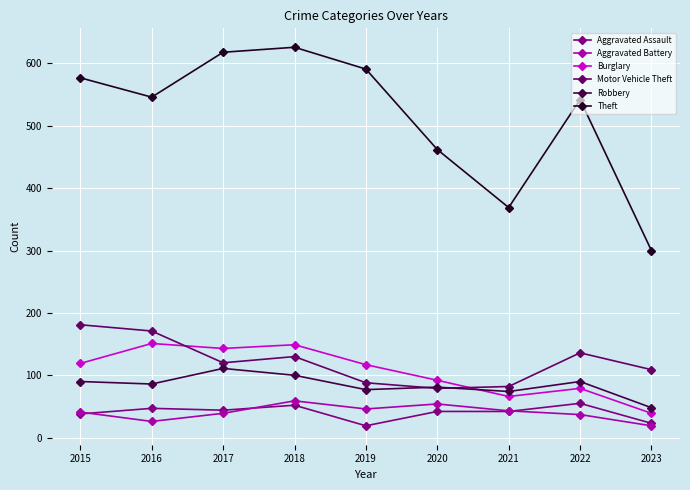

What is the total value across all series at 2018?

1116